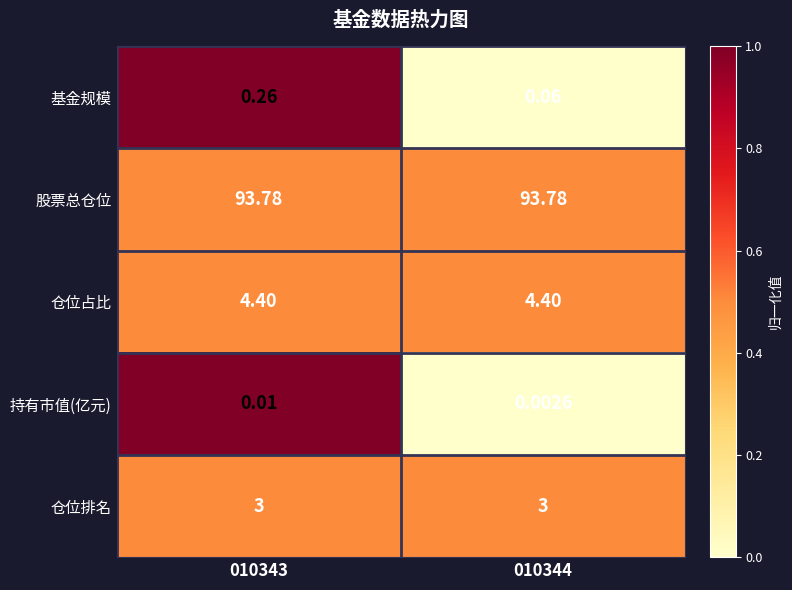

What is the difference between the highest and lowest values at 010344?

93.8